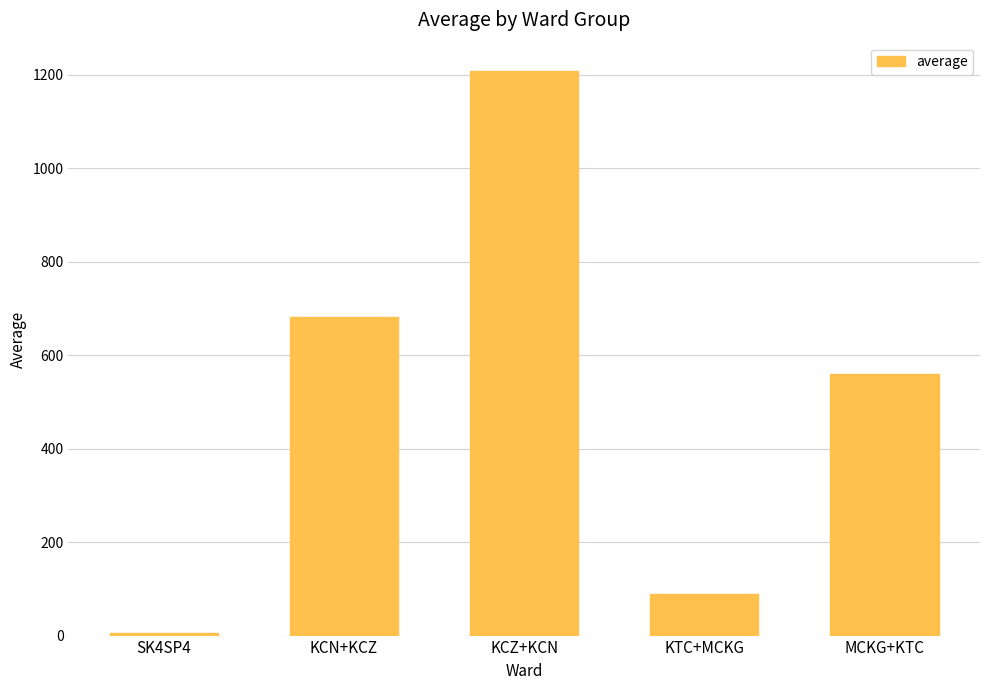

What is the sum of all values?

2546.8